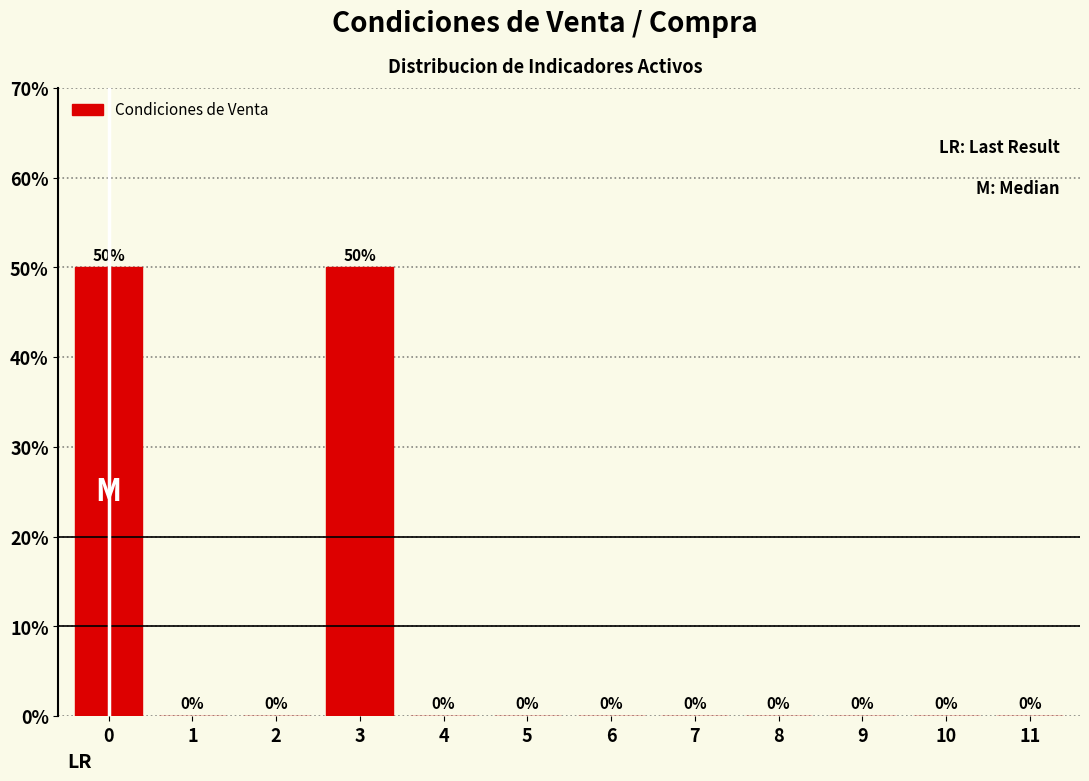

Reading left to right, what are all the values shown in this chart?

0=50	1=0	2=0	3=50	4=0	5=0	6=0	7=0	8=0	9=0	10=0	11=0